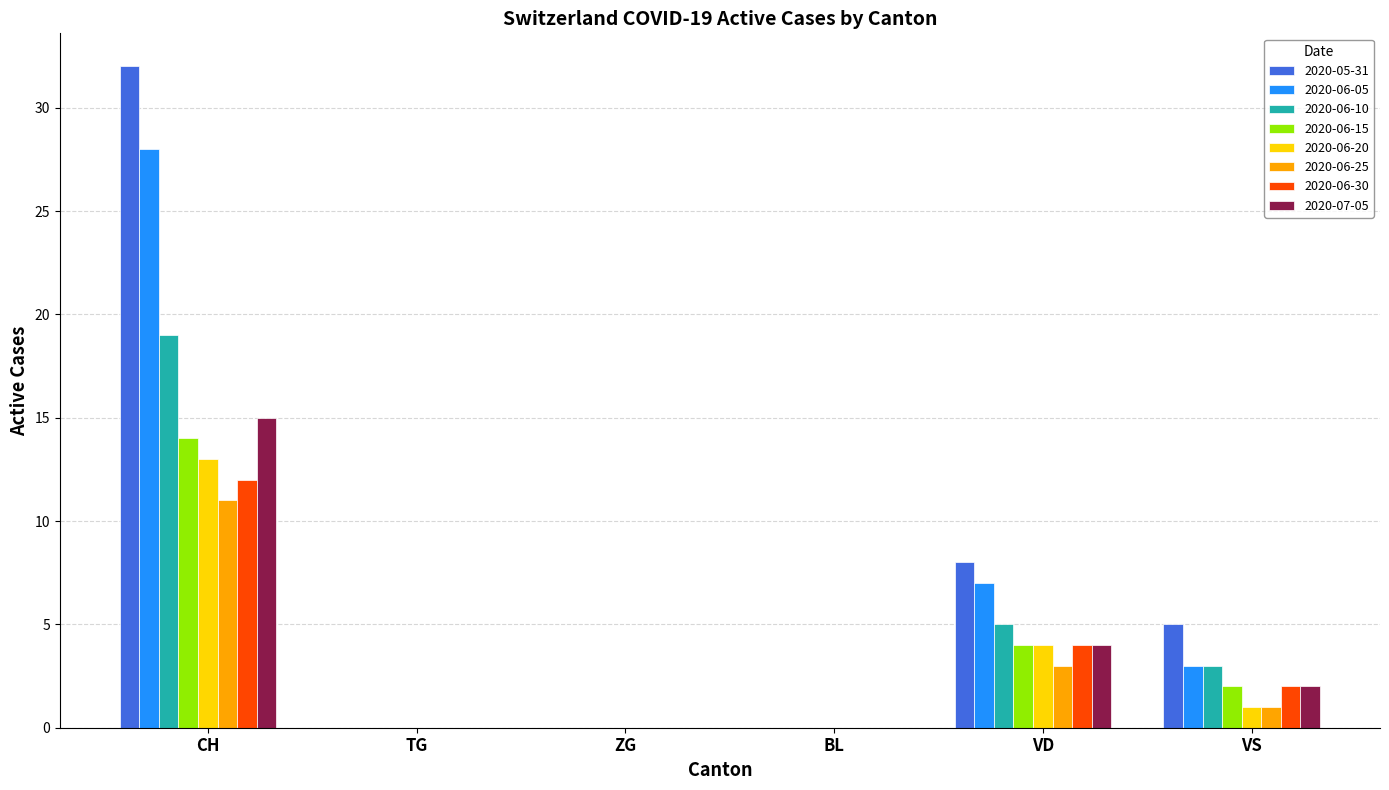

Are the bars horizontal?

No